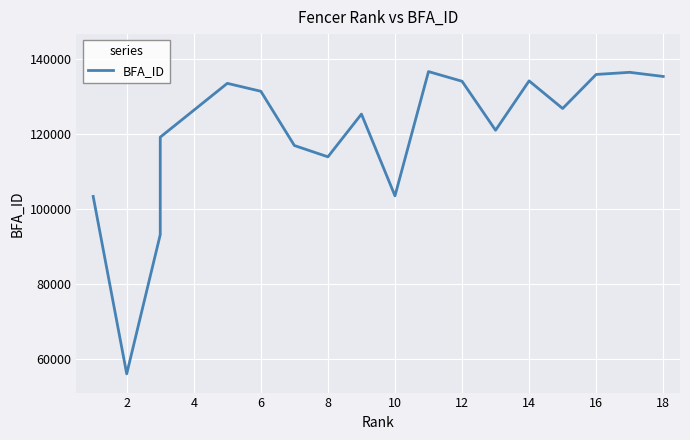

What is the difference between the maximum and second lowest values?

43518